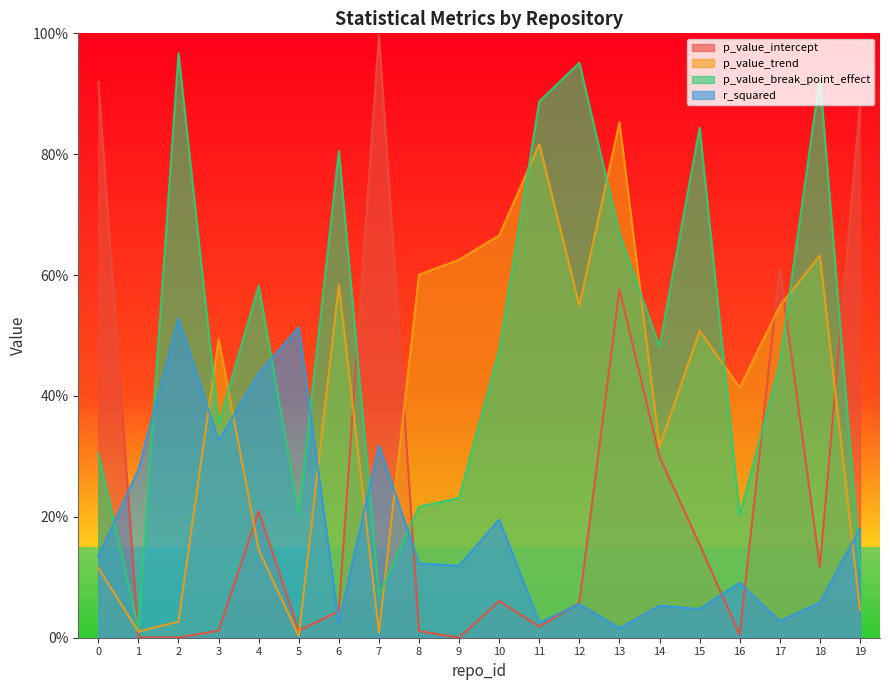

Which series has the widest spread of values?

p_value_intercept